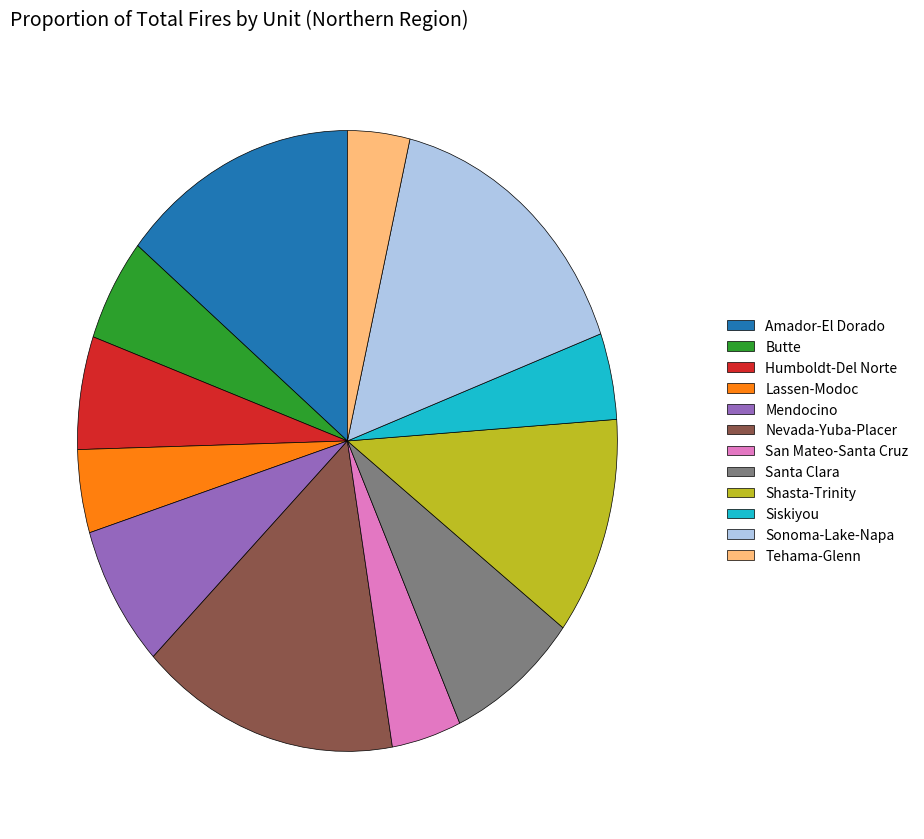

Count the number of slices in the pie.

12